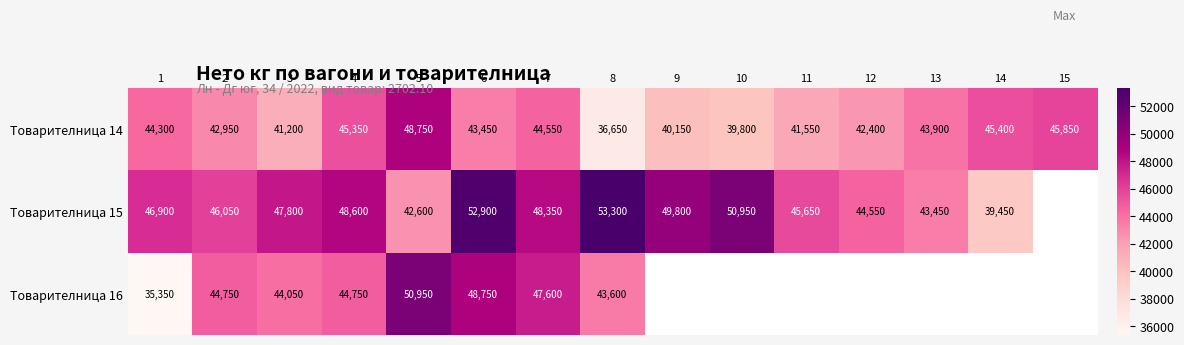

At which label does Товарителница 14 first exceed 43450?

1